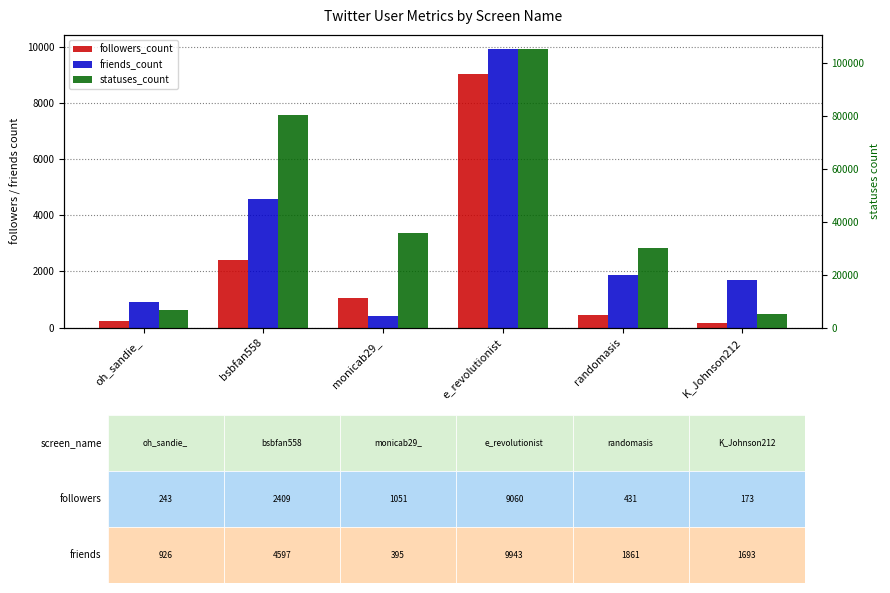

Which series has the largest range (max minus min)?

statuses_count